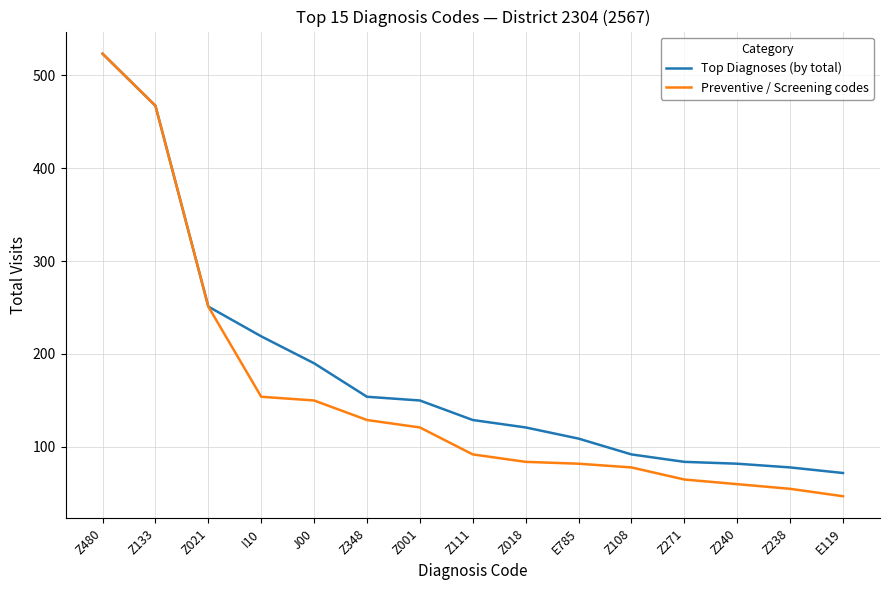

At which category is the sum across all series the highest?

Z480